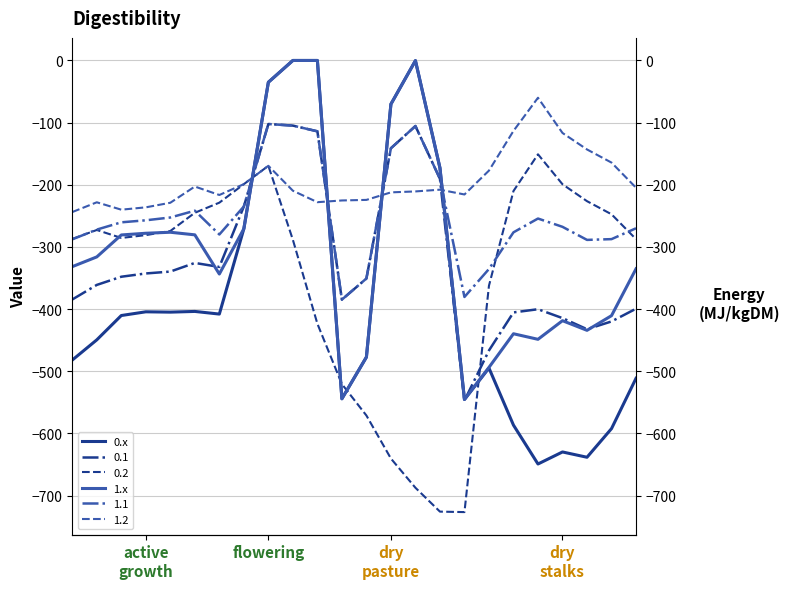

At which label does 1.x reach its peak?

9